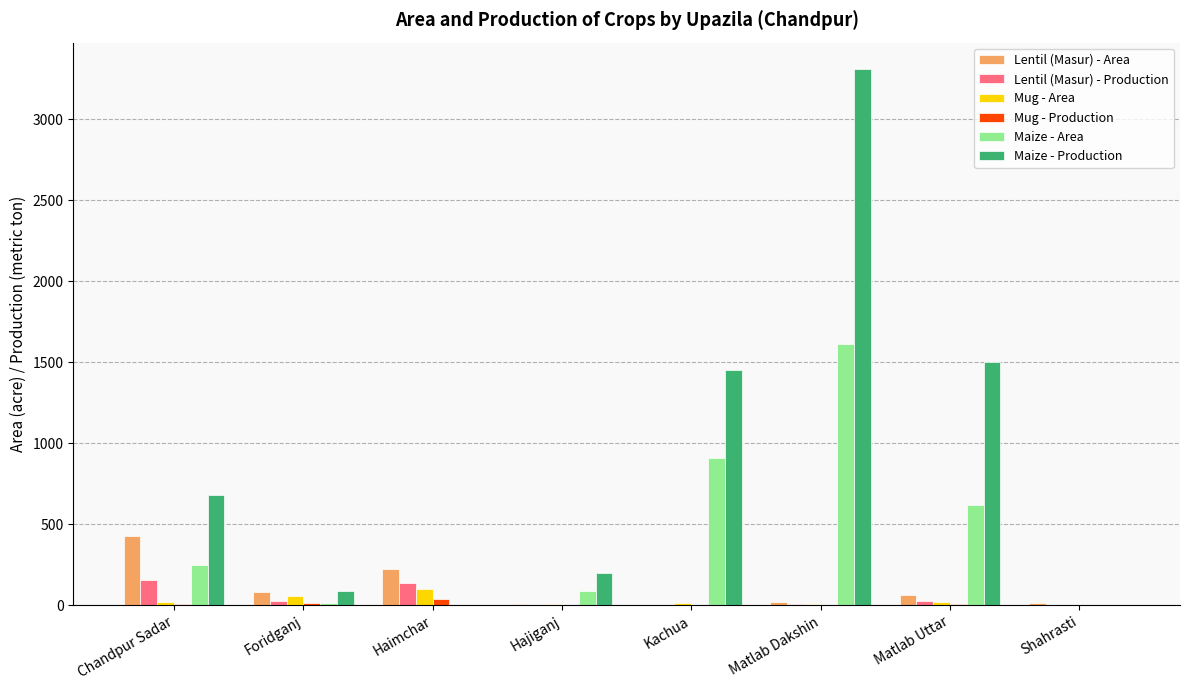

At which category is the sum across all series the highest?

Matlab Dakshin